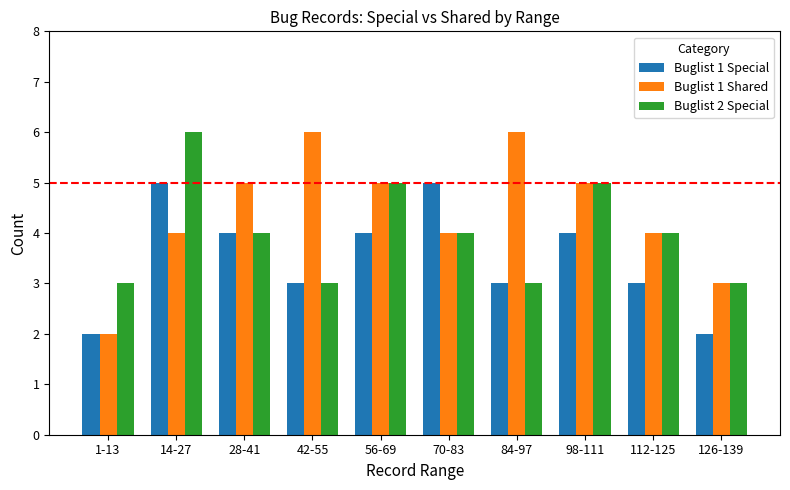

What is the label of the 9th bar from the left?

112-125